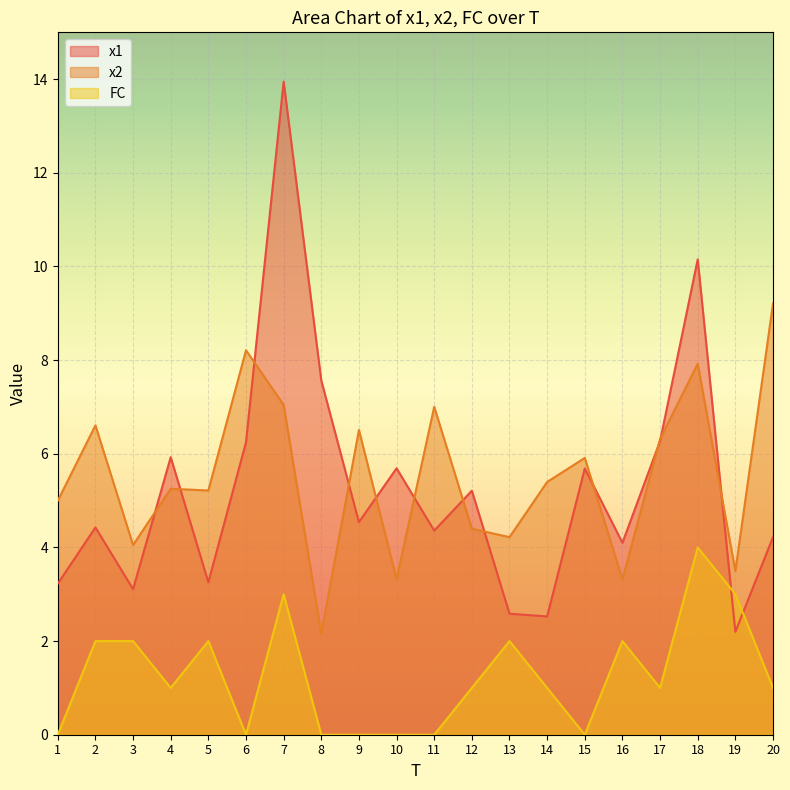

At which label does FC first exceed 1?

2